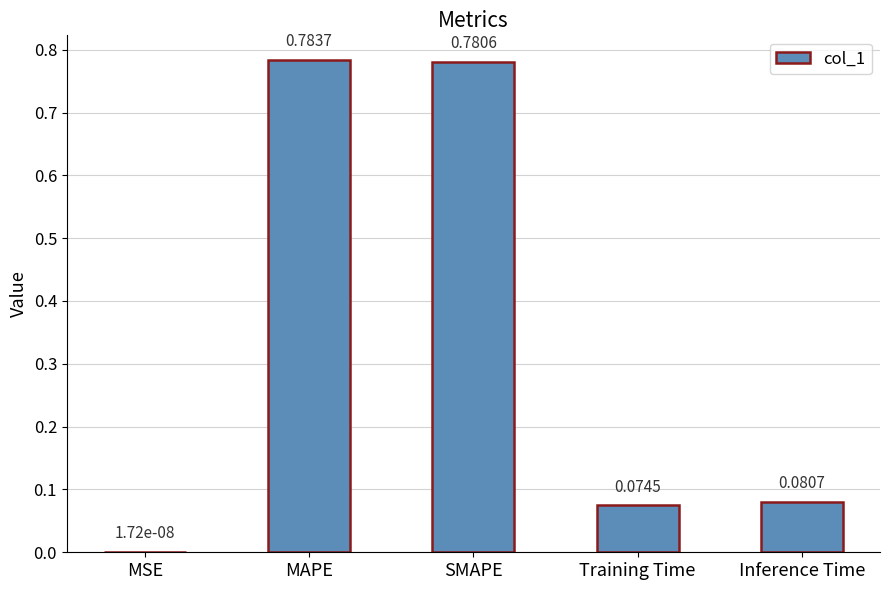

Count the number of categories in the chart.

5